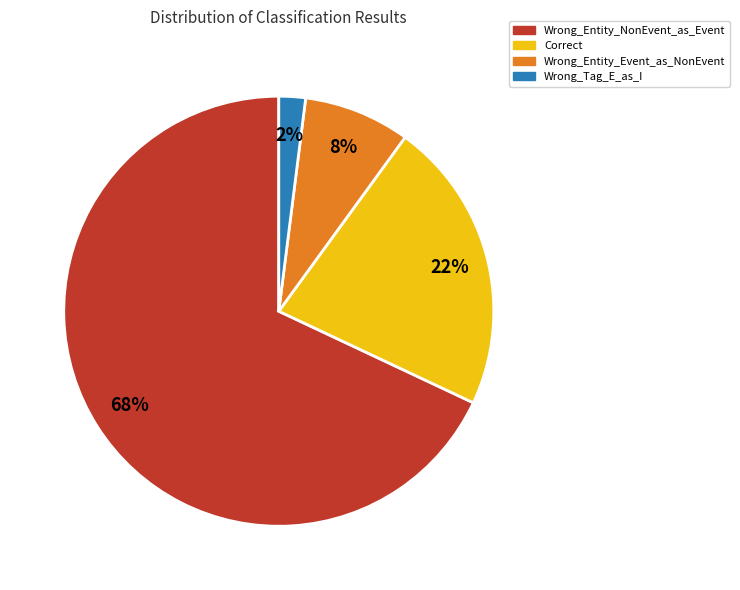

What is the smallest slice in the pie chart?

Wrong_Tag_E_as_I